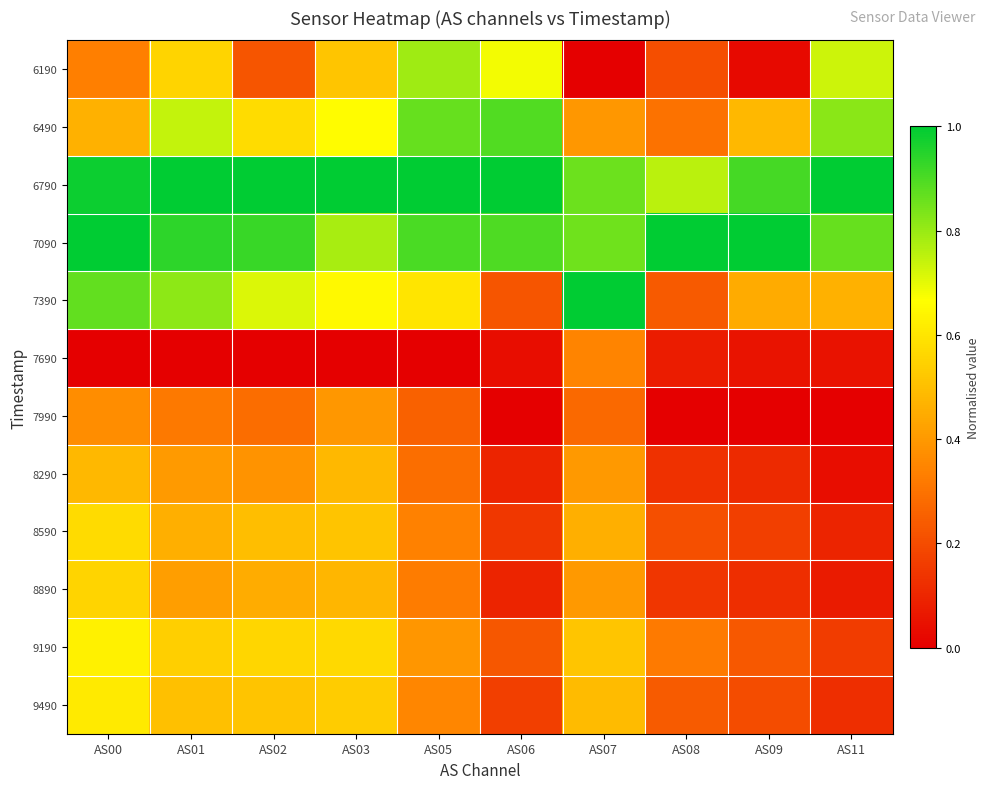

How many distinct data groups are displayed?

12